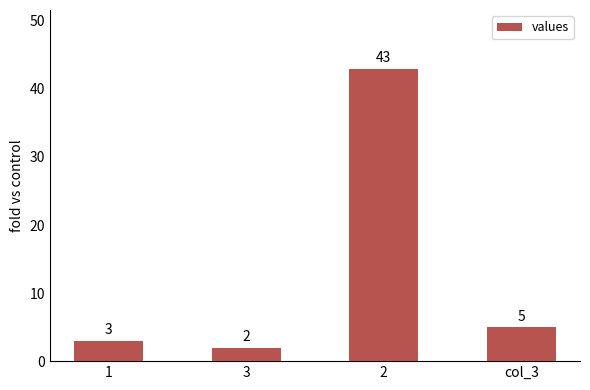

Are the bars grouped side by side (vs. stacked)?

No